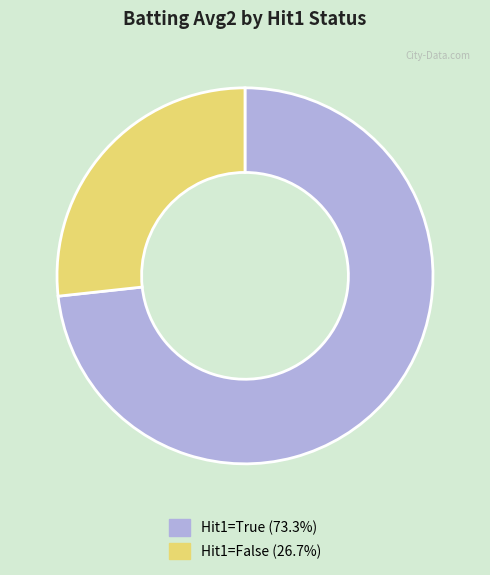

Does Hit1=True (73.3%) represent more than half of the total?

Yes